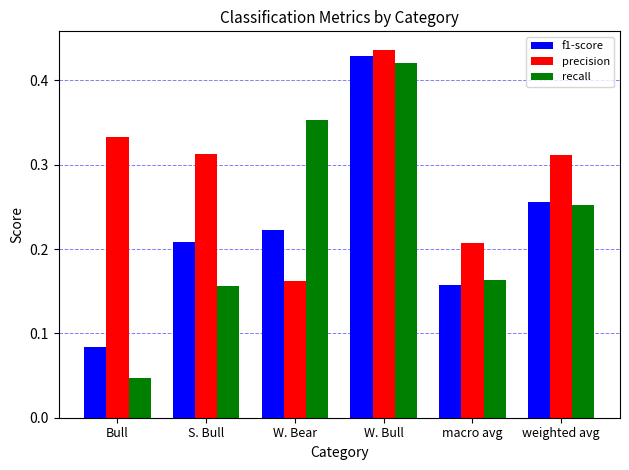

At how many categories does at least one series exceed 0?

6